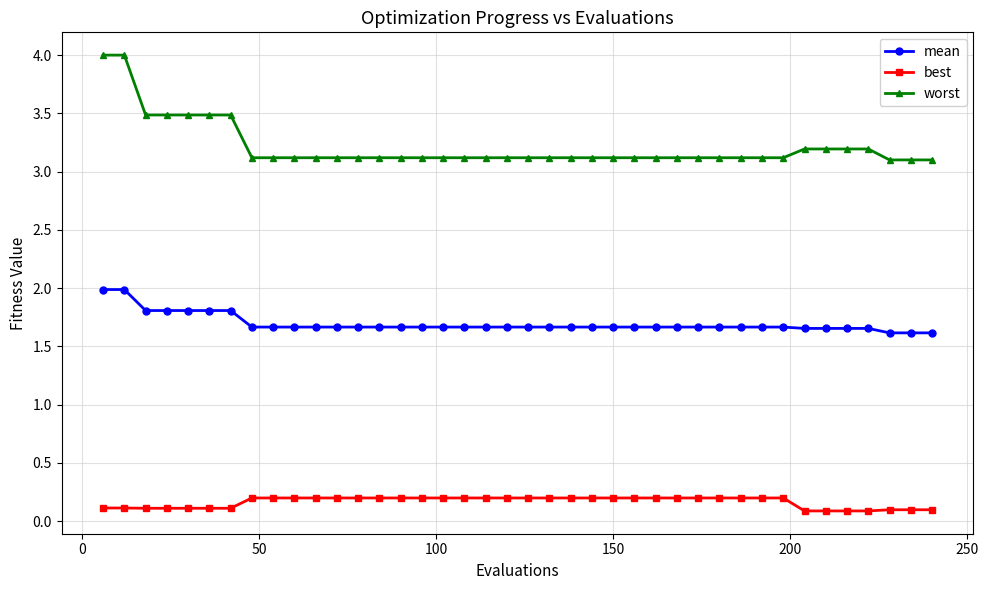

At how many categories does at least one series exceed 1?

40